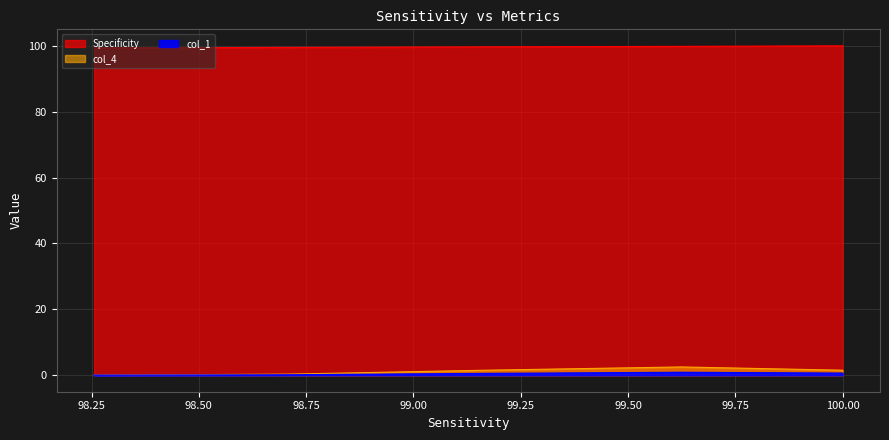

At 98.255953, list the series in order from largest to smallest.

Specificity, col_4, col_1